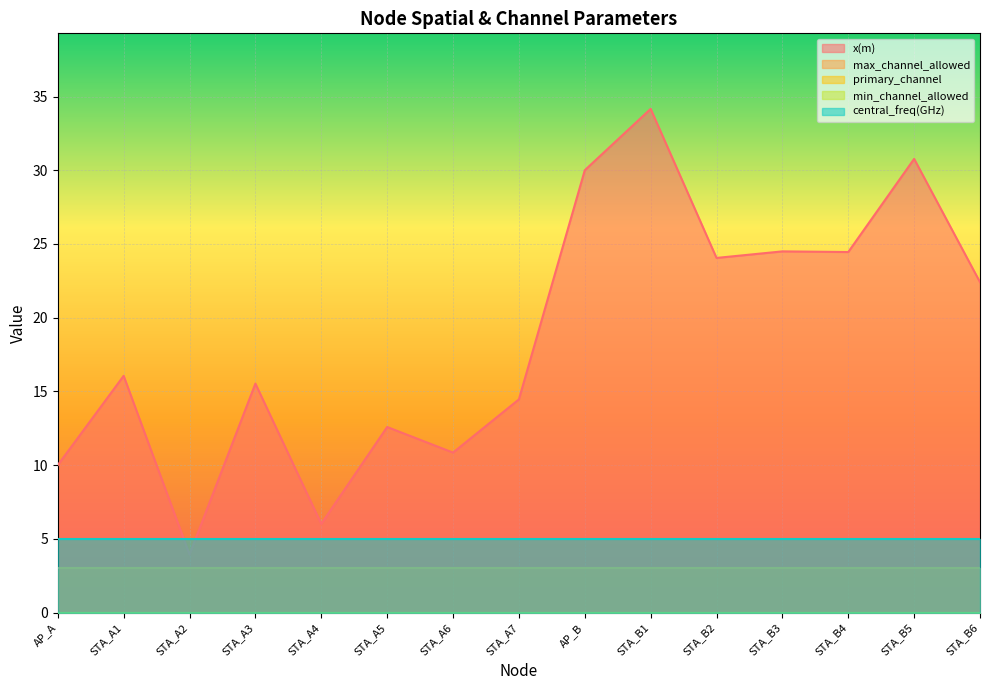

True or false: max_channel_allowed and central_freq(GHz) cross at least once.

False